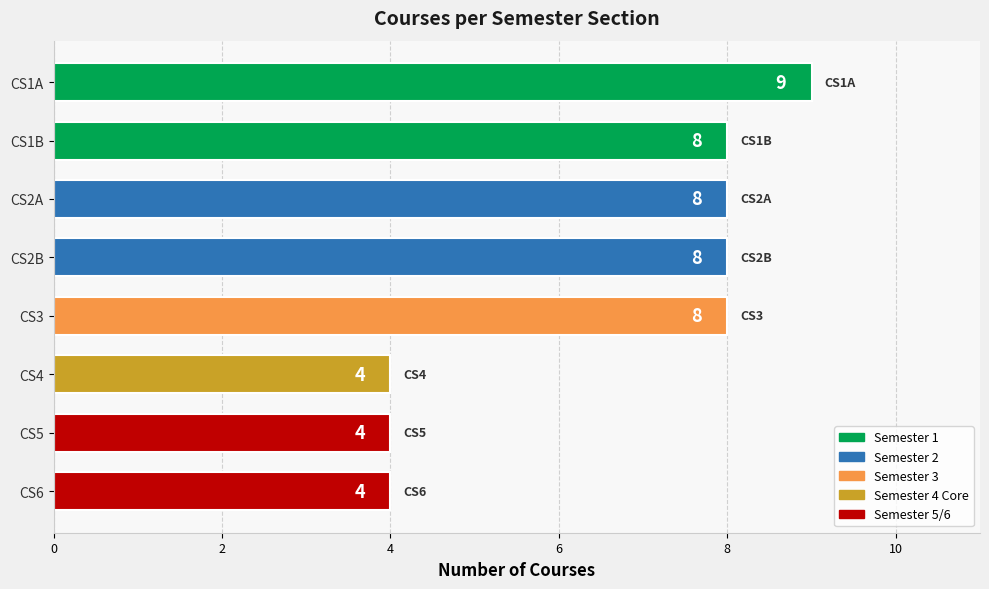

Reading bottom to top, transcribe all the data shown in this chart.

CS6=4	CS5=4	CS4=4	CS3=8	CS2B=8	CS2A=8	CS1B=8	CS1A=9